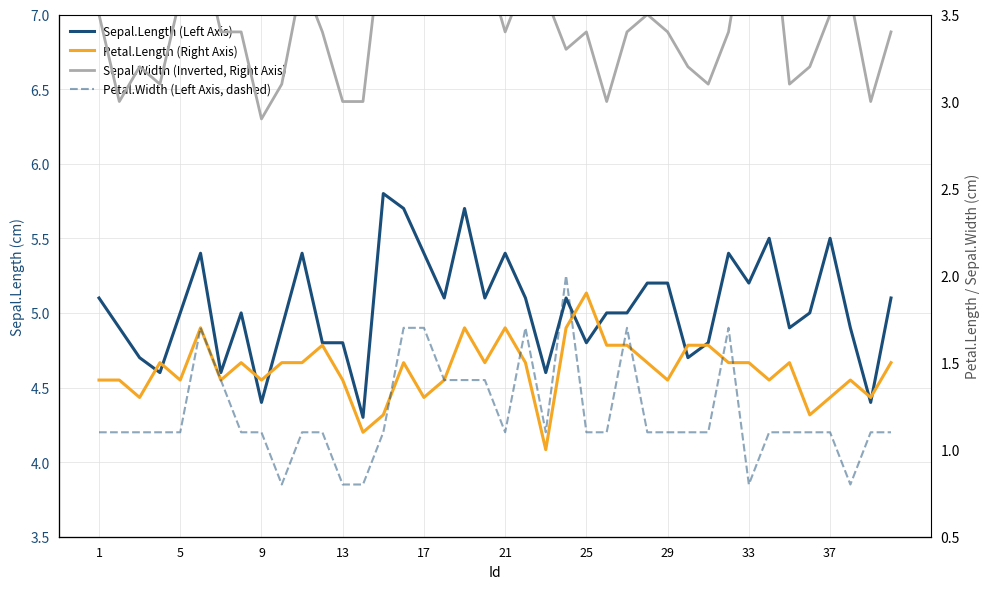

What is the difference between the second highest and second lowest values in the Petal.Length (Right Axis) series?

0.6